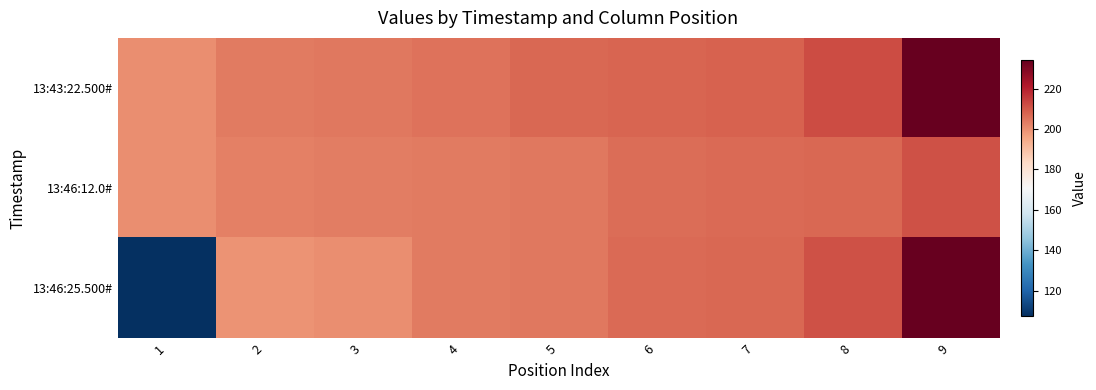

What is the minimum value shown in the chart?

107.5